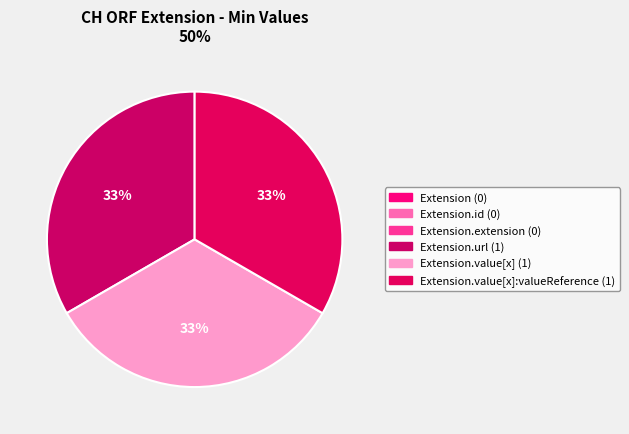

To the nearest percent, what is the difference between the largest and smallest slice percentages?

33%